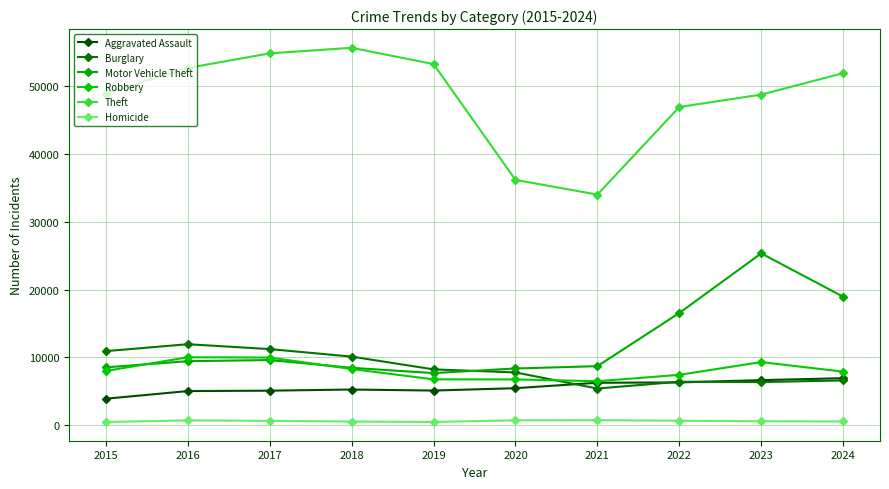

Where is the first local minimum for Theft?

2021